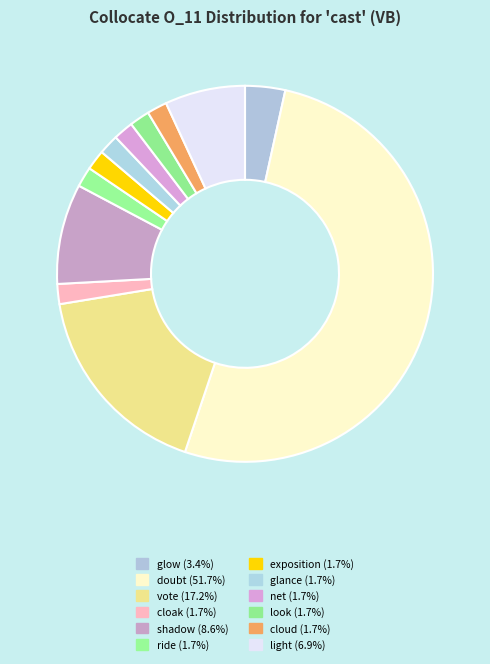

To the nearest percent, what percentage of the pie is vote?

17%